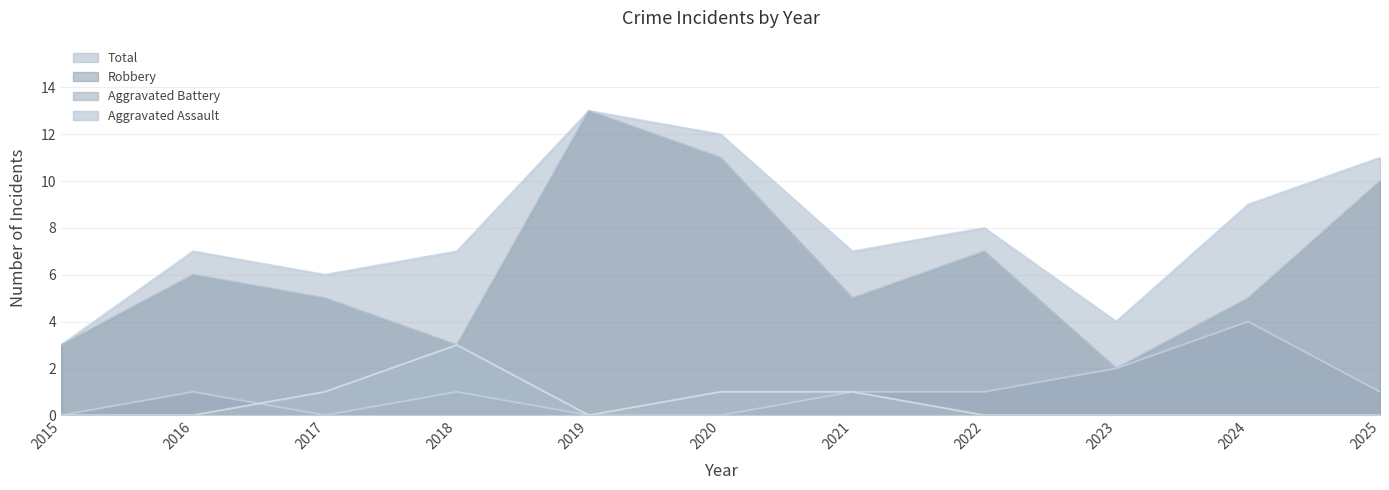

How many Total values are between 6 and 11?

7